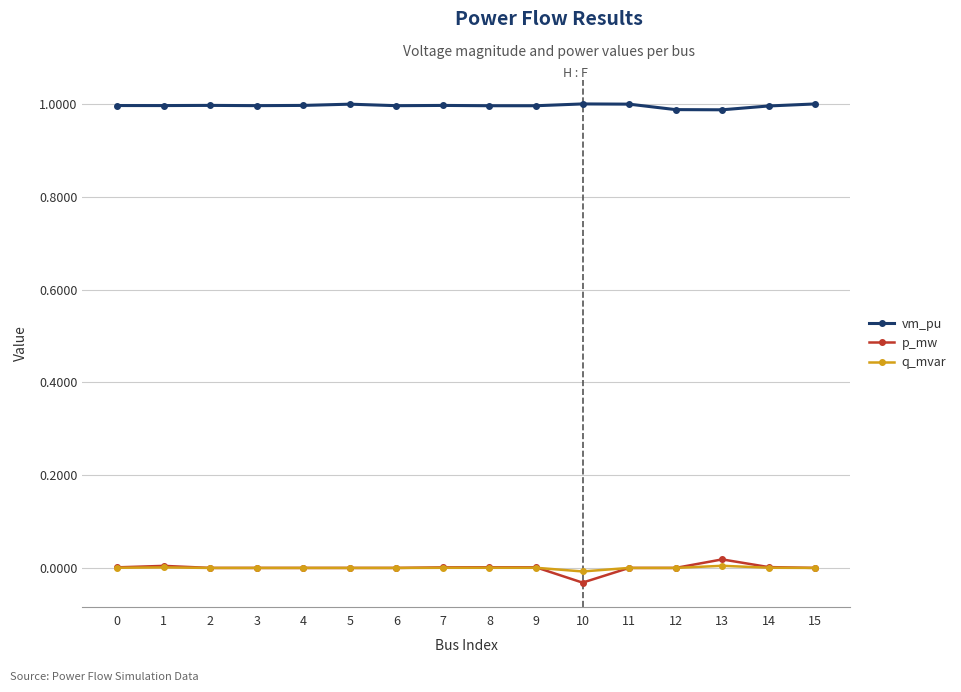

What are all the series names shown in the legend?

vm_pu, p_mw, q_mvar